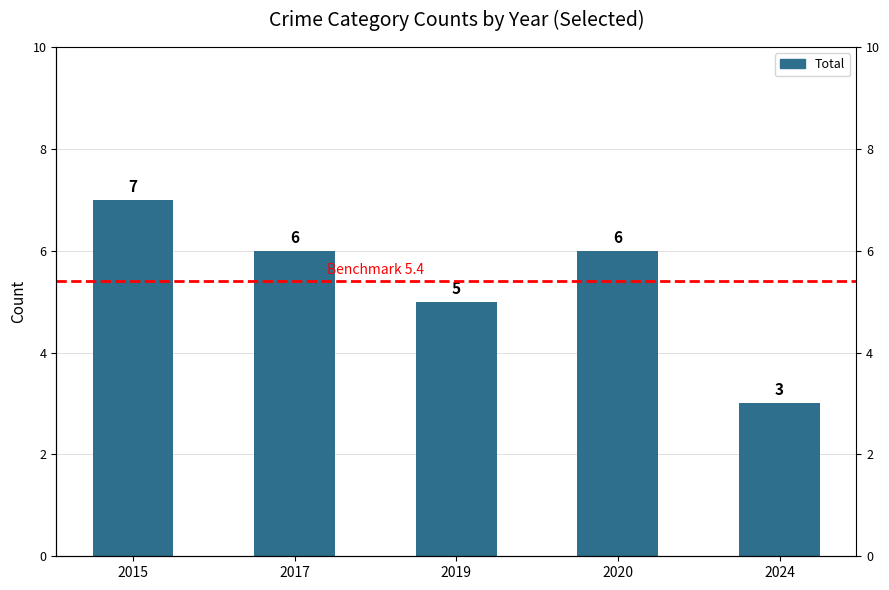

The chart shows a value of 1 at 2019. True or false?

False